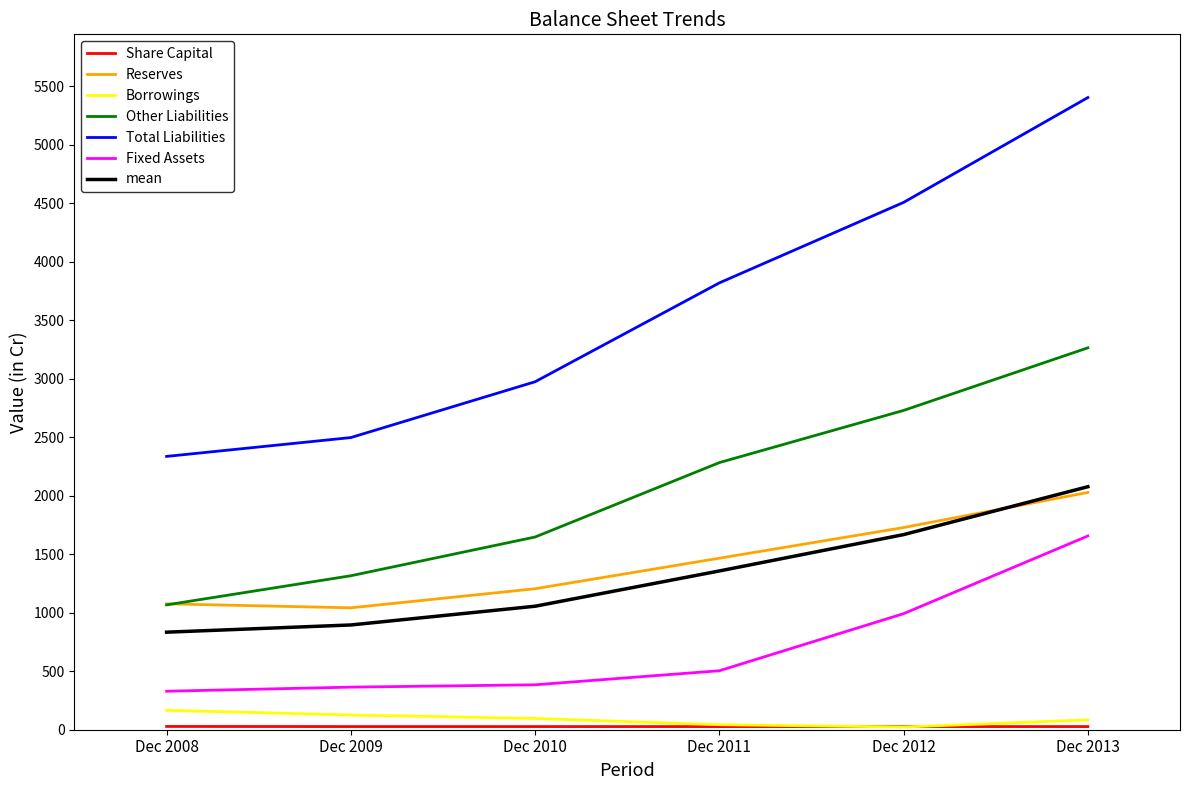

What is the highest value of the Borrowings series?

166.0